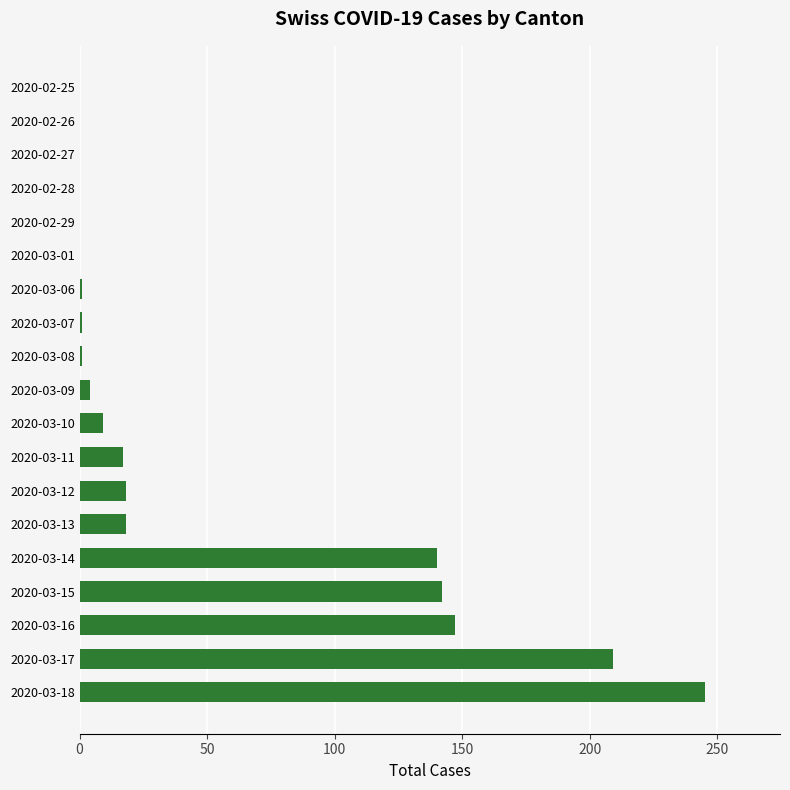

What is the change in value from 2020-02-28 to 2020-03-14?

+140